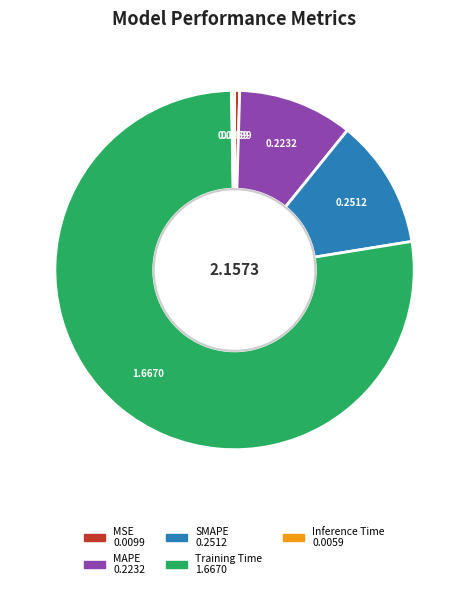

Which slice is the largest?

Training Time